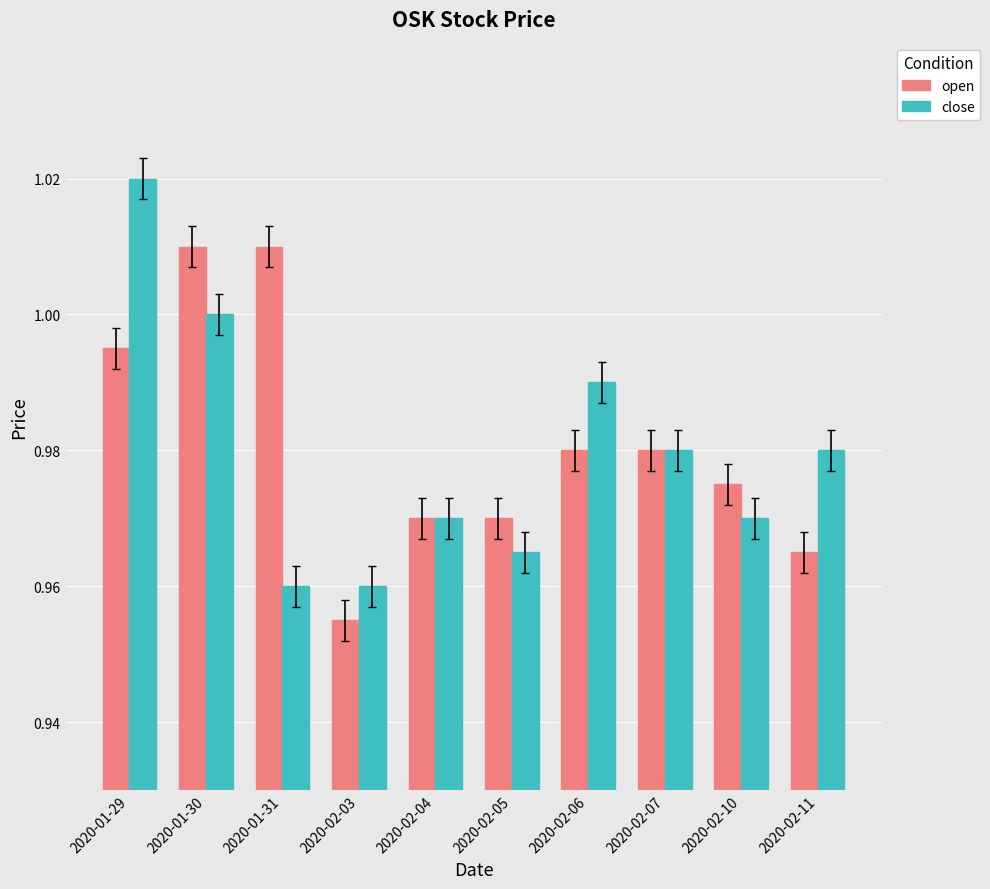

Is the value of open at 2020-02-06 greater than the value of close at 2020-01-30?

No